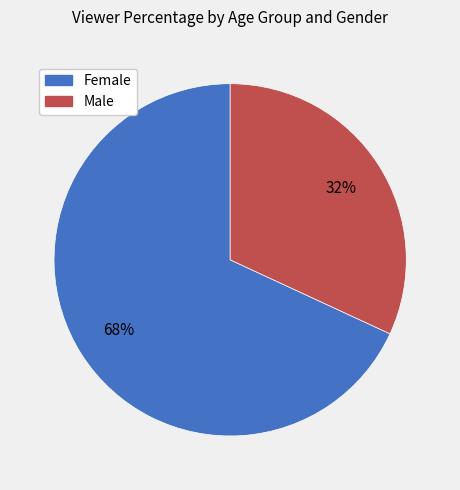

Is there any slice that represents more than half of the pie?

Yes